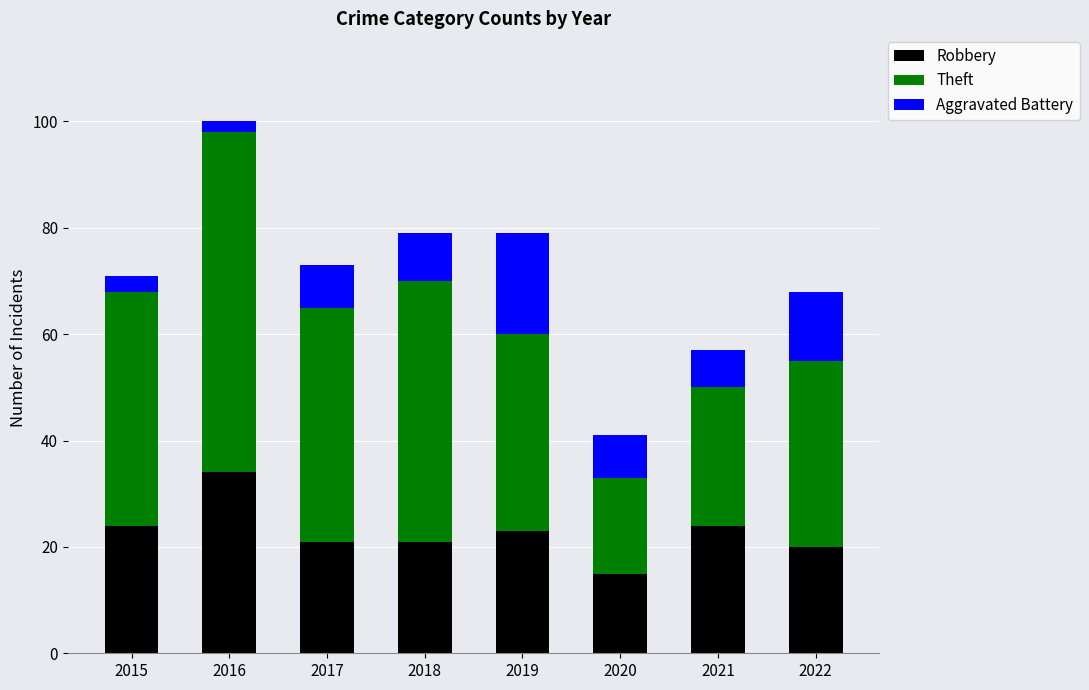

What is the average value of the Robbery series?

23